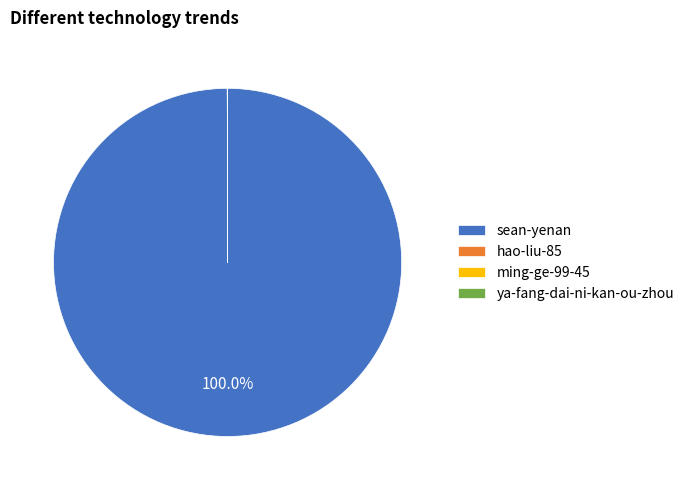

Is there any slice that represents more than half of the pie?

Yes